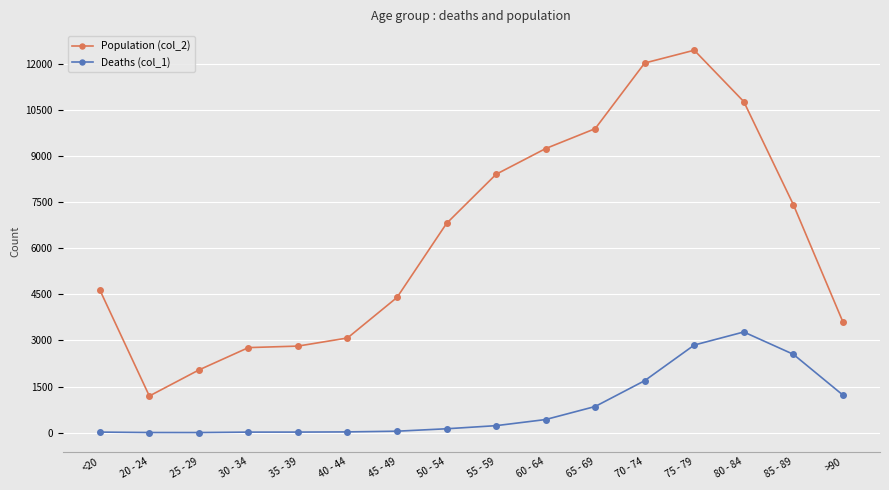

What is the maximum value for Deaths (col_1)?

3273